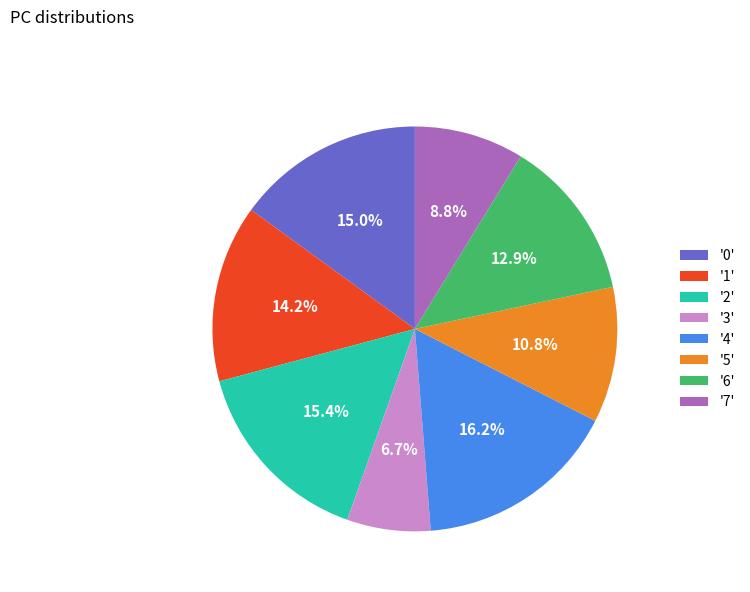

What is the ratio of the value at '2' to the value at '0'?

1.0